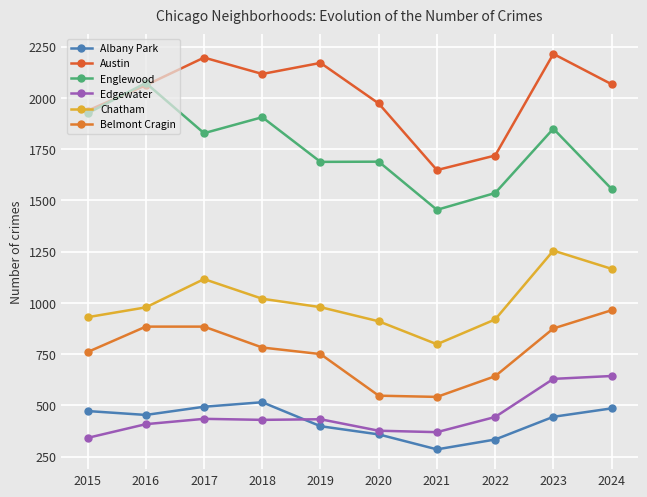

At which label does Austin reach its peak?

2023